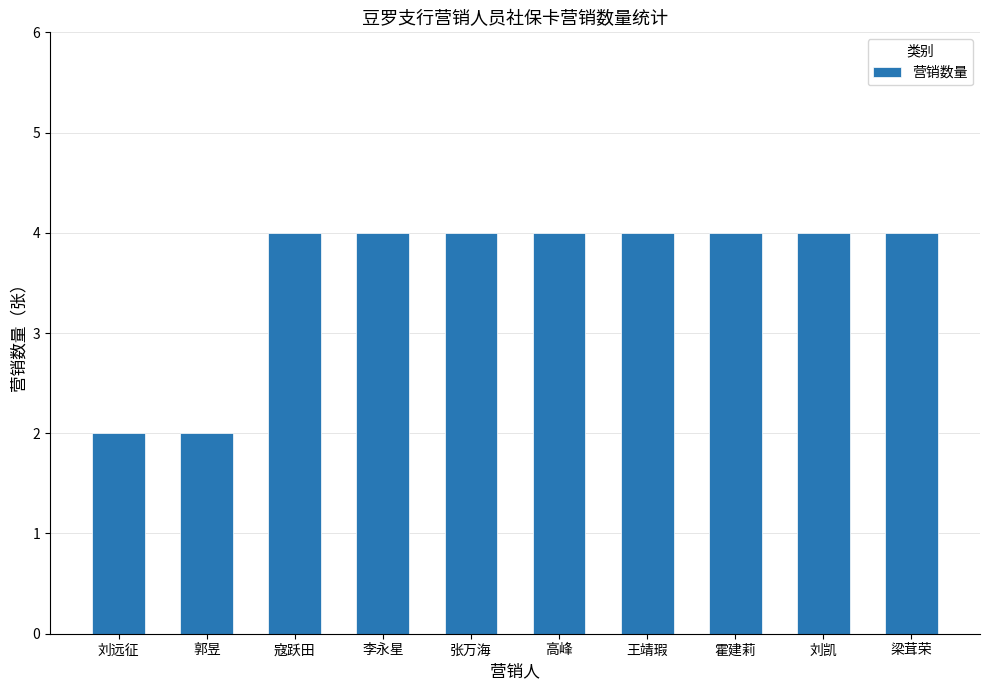

What position from the right is 李永星?

7